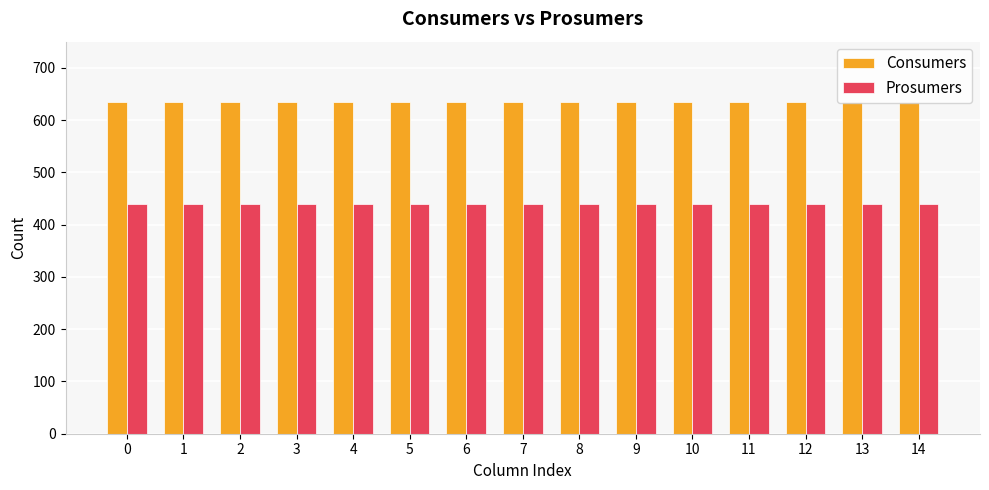

Is the value of Consumers at 12 greater than the value of Prosumers at 7?

Yes